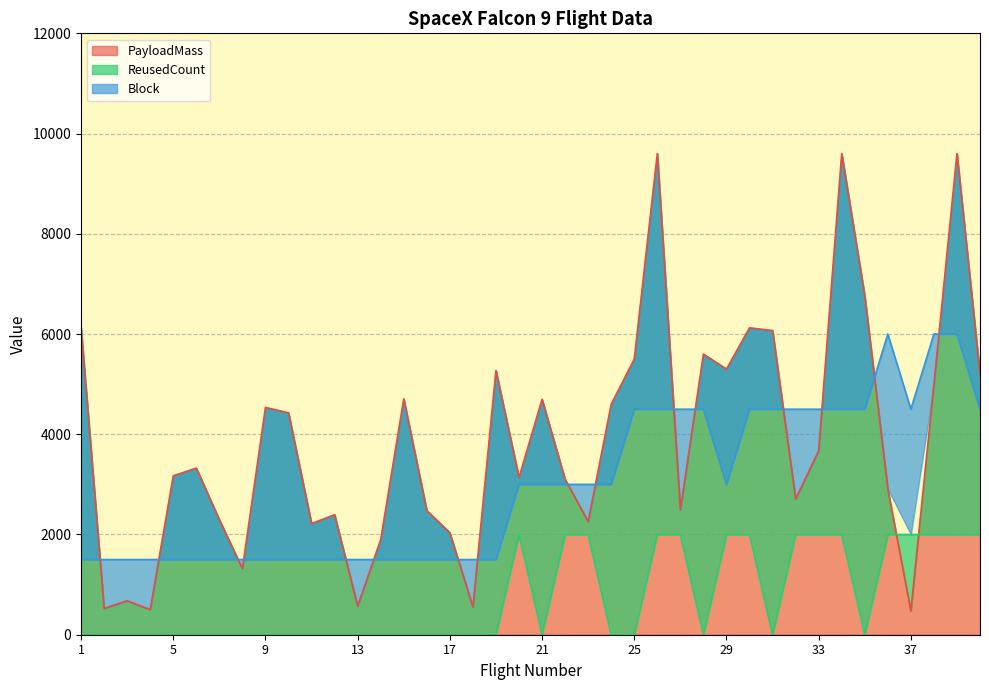

How many lines are shown in the chart?

3